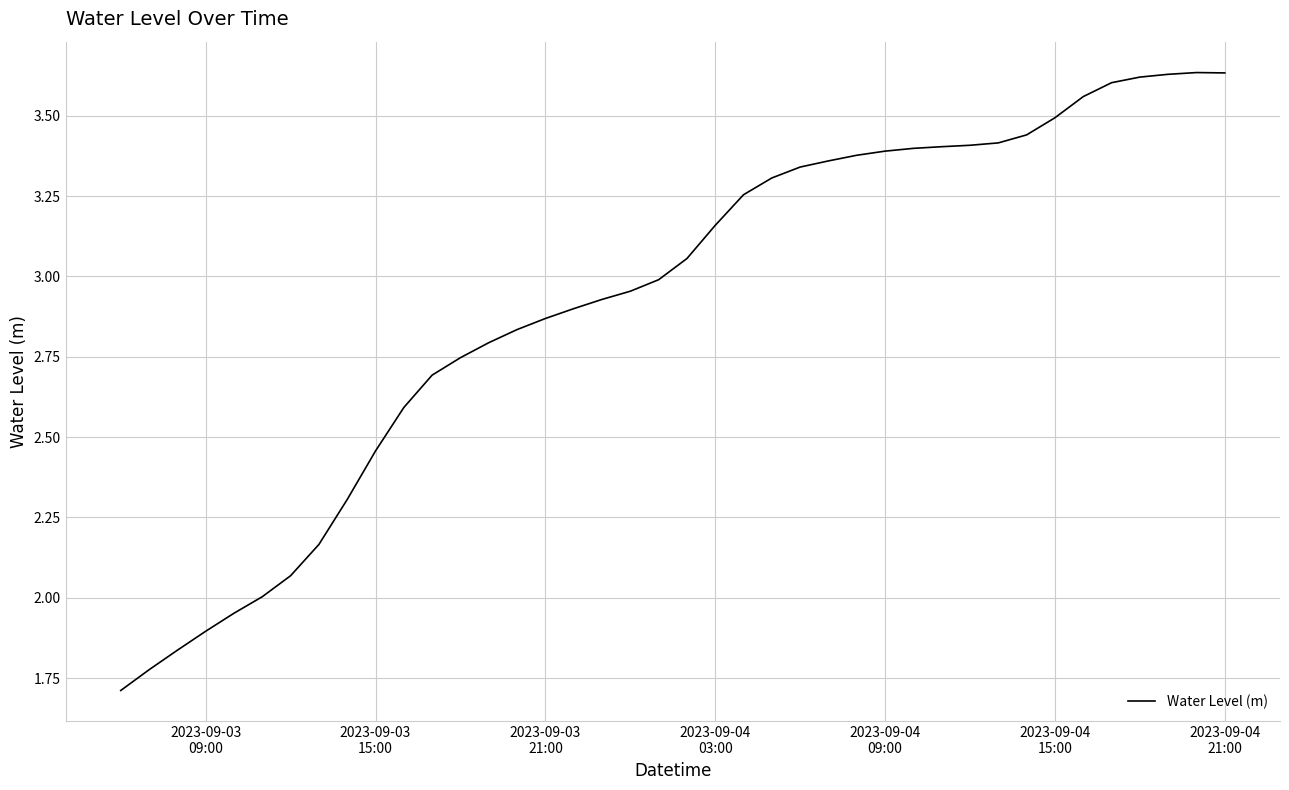

How many series are shown in this chart?

1